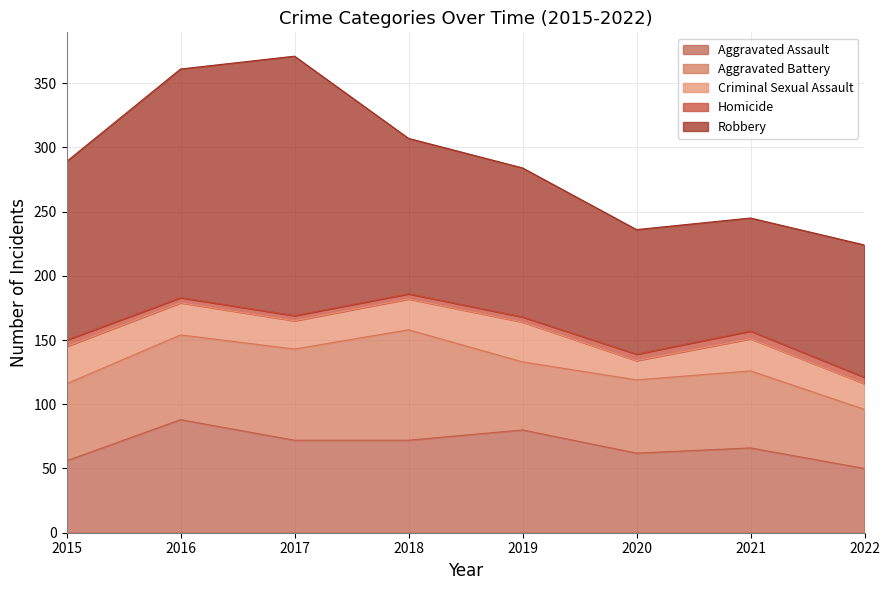

What is the value of the Aggravated Battery point at the 8th from the left?

46